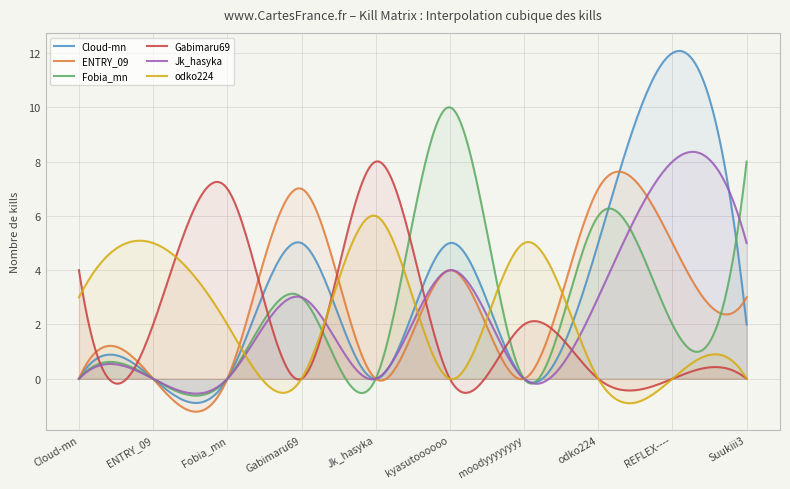

How many times do odko224 and Jk_hasyka cross each other?

5